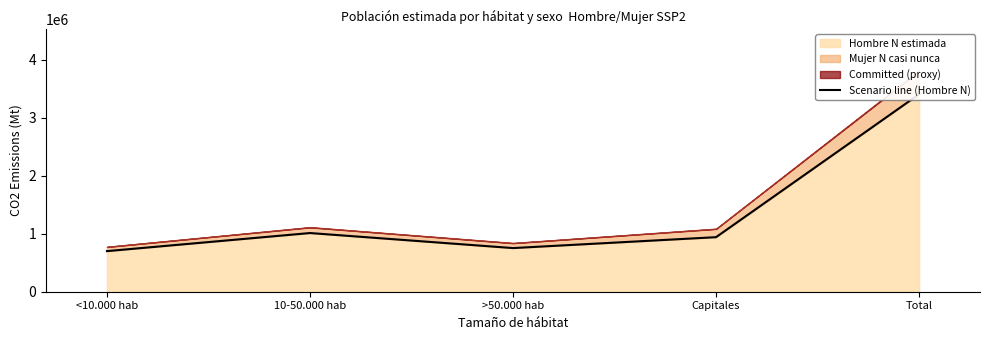

At which category does the chart reach its minimum across all series?

<10.000 hab